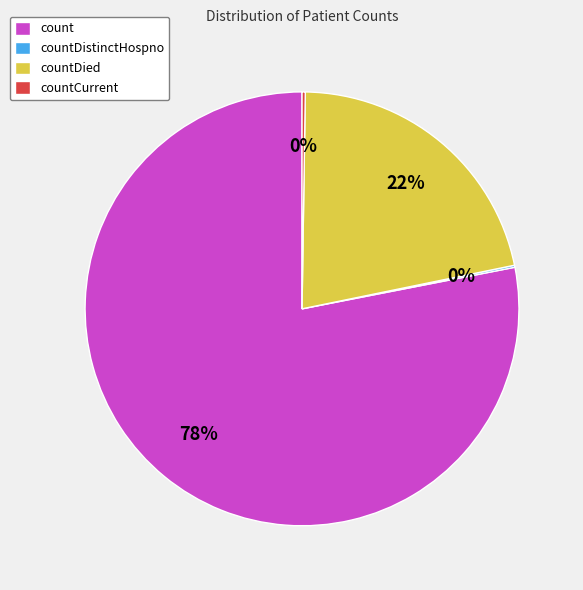

Which slice is the largest?

count